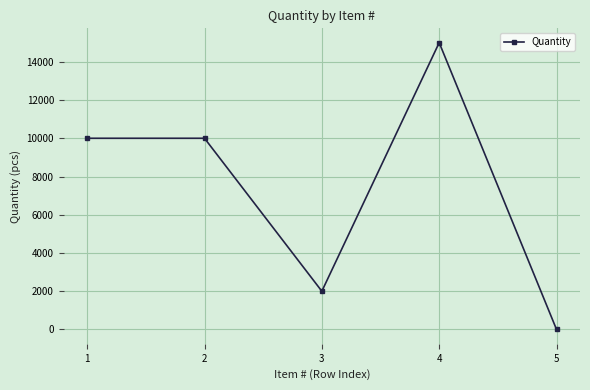

What is the sum of all values?

37000